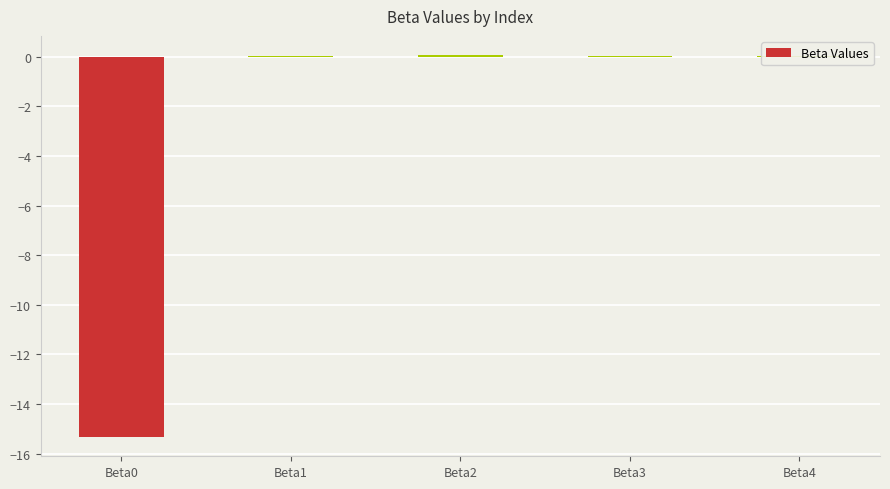

True or false: the data shows 0.0 at Beta1.

True